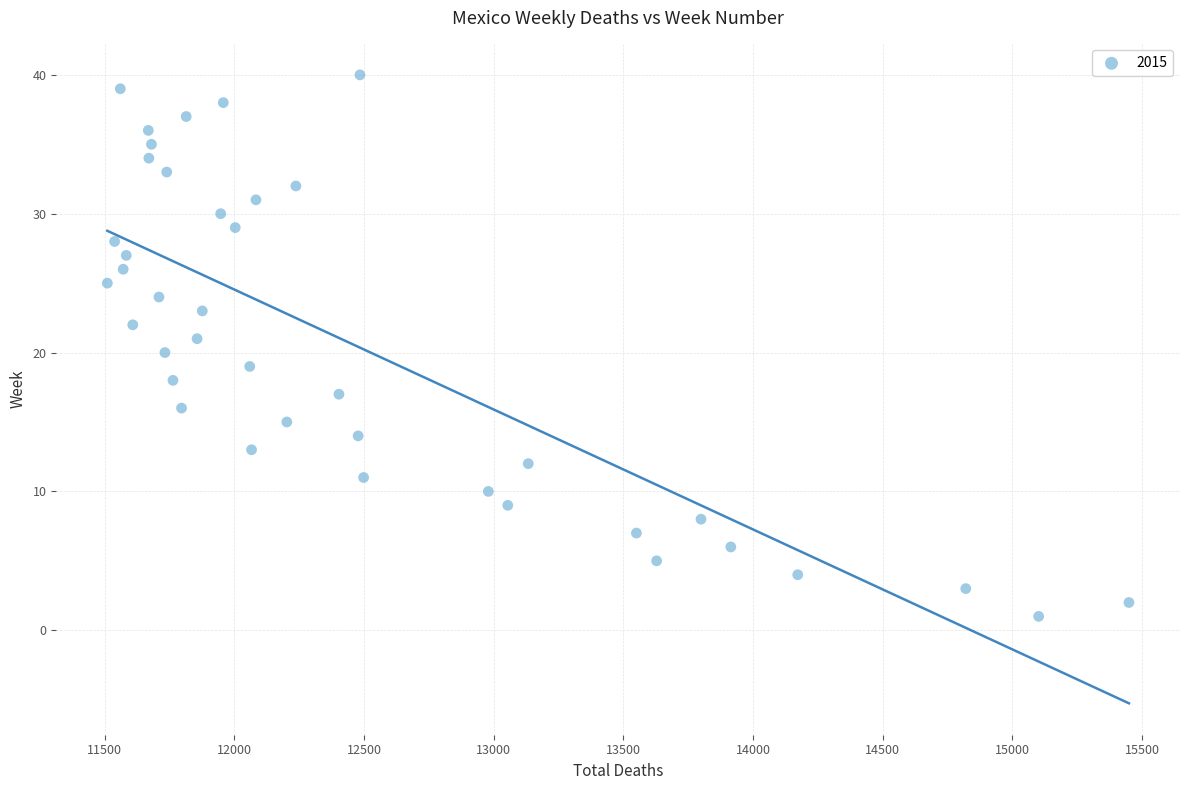

What is the range of Y values (max minus min)?

39